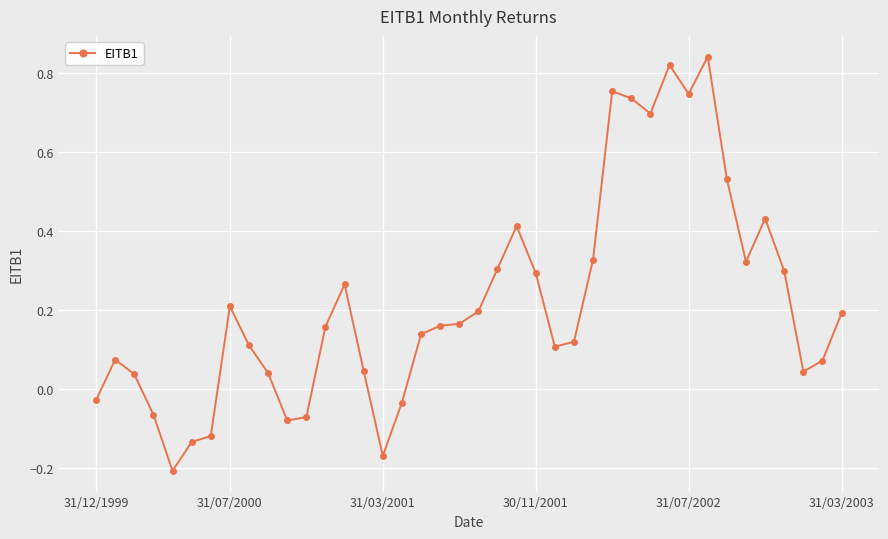

What is the difference between the maximum and minimum values?

1.0